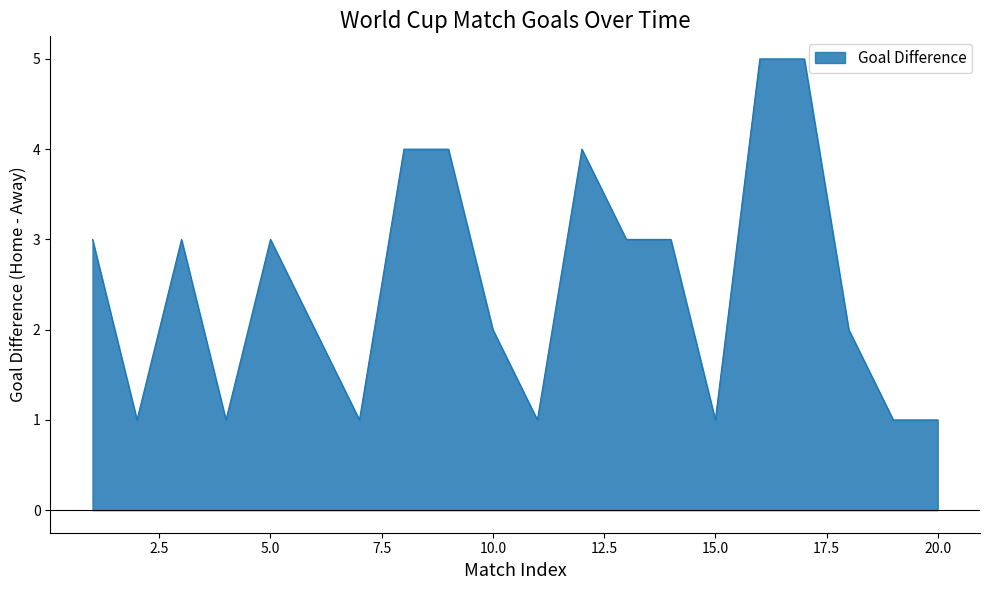

What is the difference between the maximum and minimum values?

4